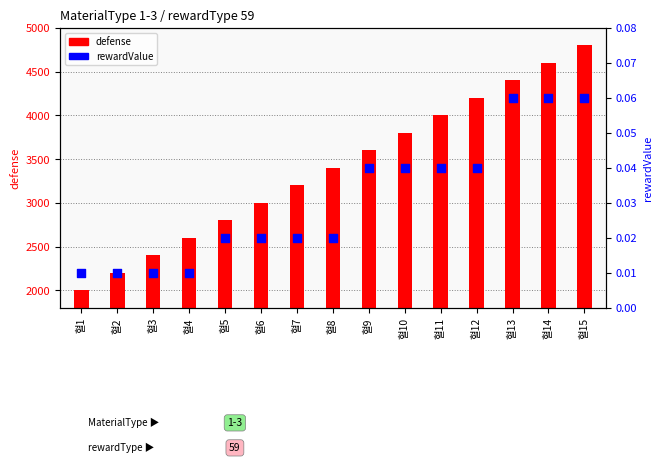

Which series has the largest total across all categories?

defense